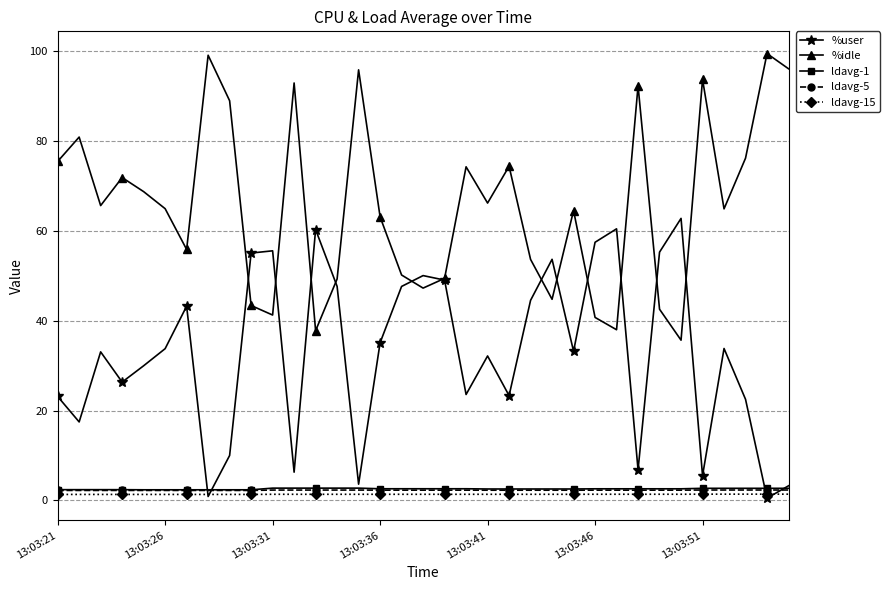

Which series has the largest total across all categories?

%idle